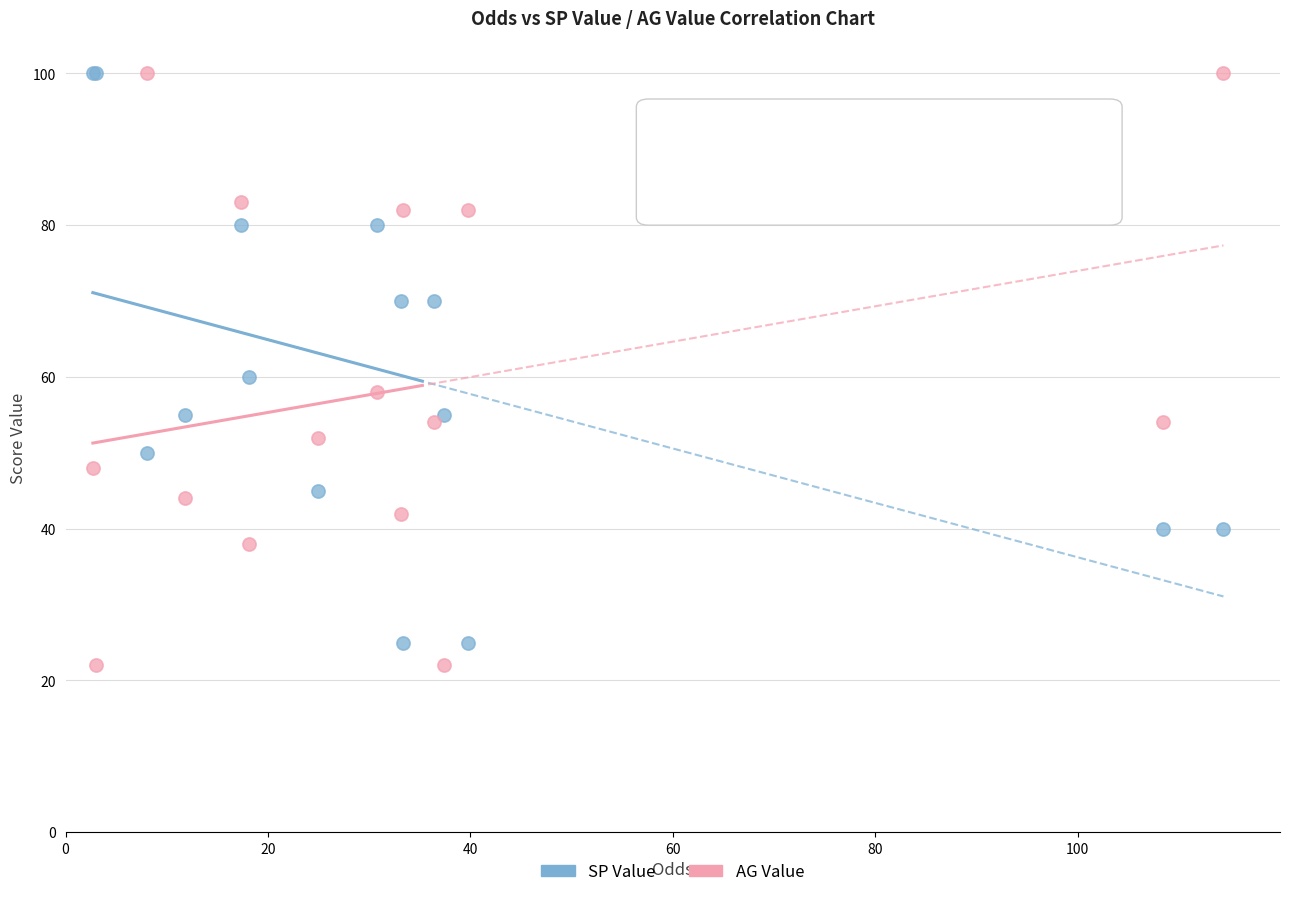

In the SP Value series, what Y value is closest to 62?

60